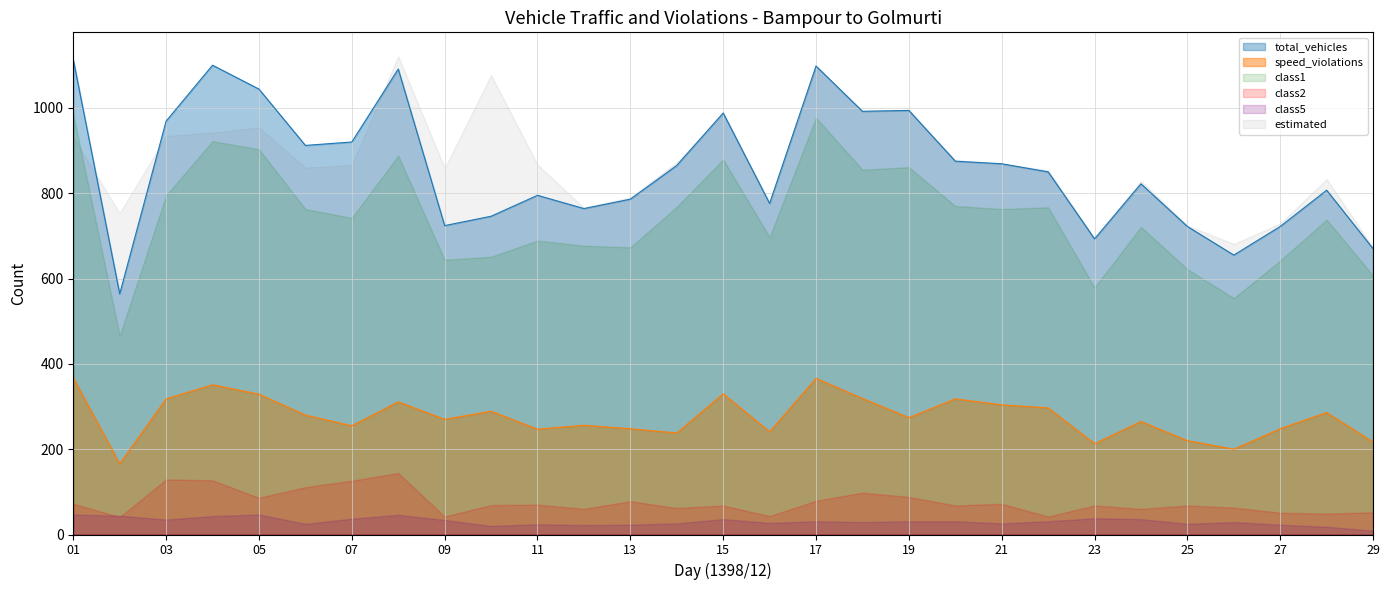

True or false: class1 and speed_violations intersect in this chart.

False